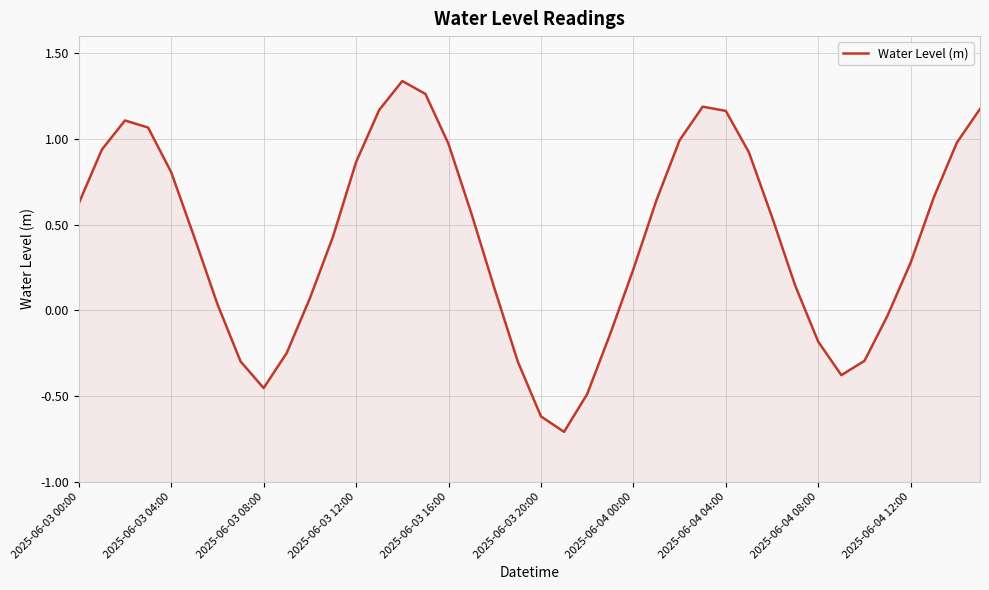

True or false: the data shows 0.1 at 2025-06-04 00:00.

False